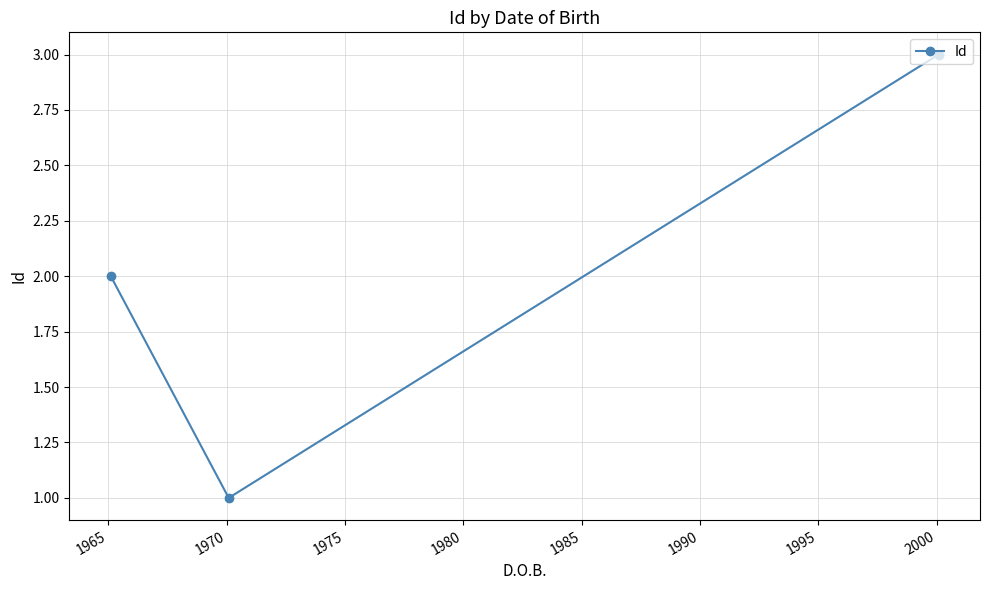

What is the greatest value displayed?

3